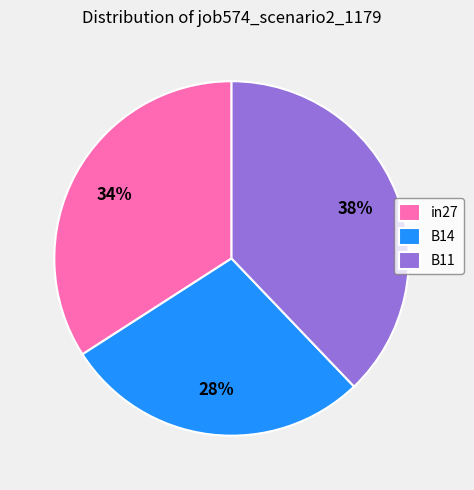

Combined, do B14 and B11 account for over 50%?

Yes